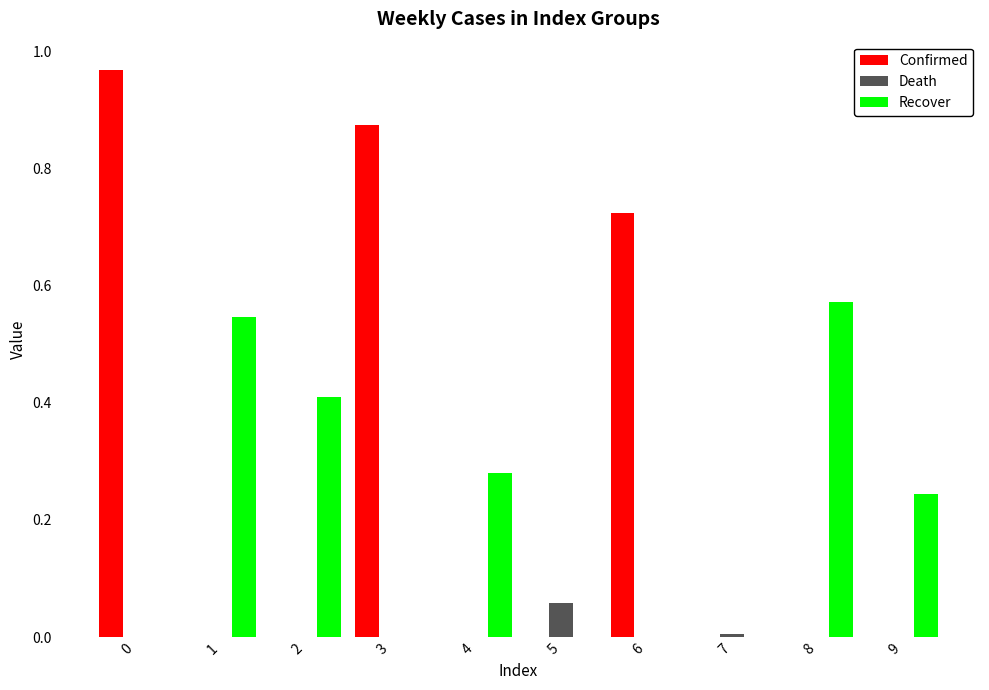

How many data points does each series have?

10